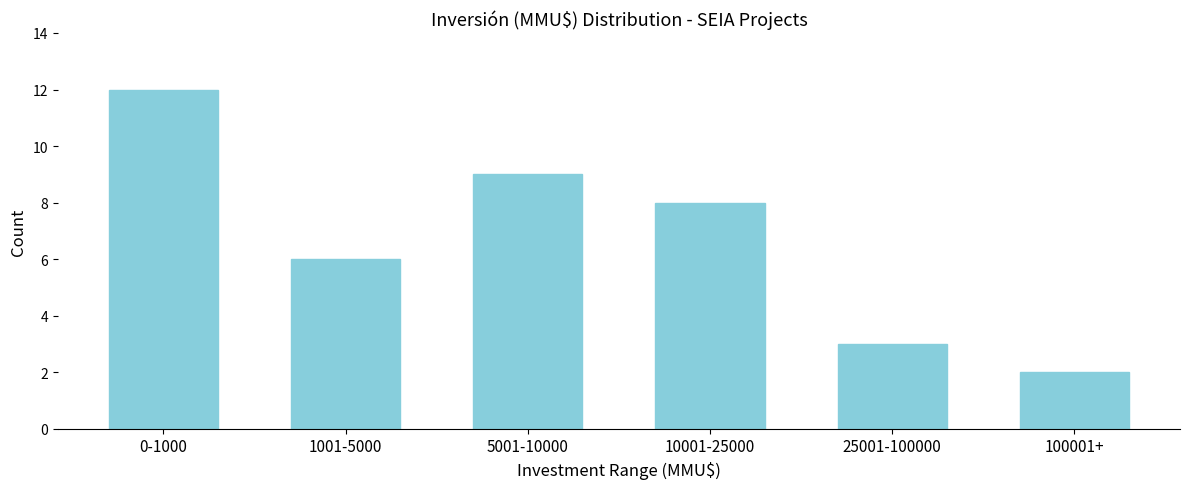

Reading left to right, list all the values displayed in this chart.

0-1000=12	1001-5000=6	5001-10000=9	10001-25000=8	25001-100000=3	100001+=2